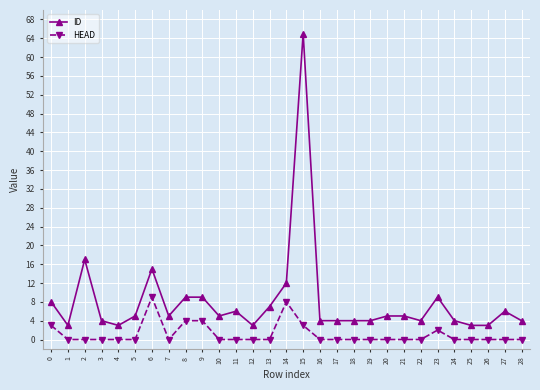

Rank the series by their maximum value, from lowest to highest.

HEAD, ID